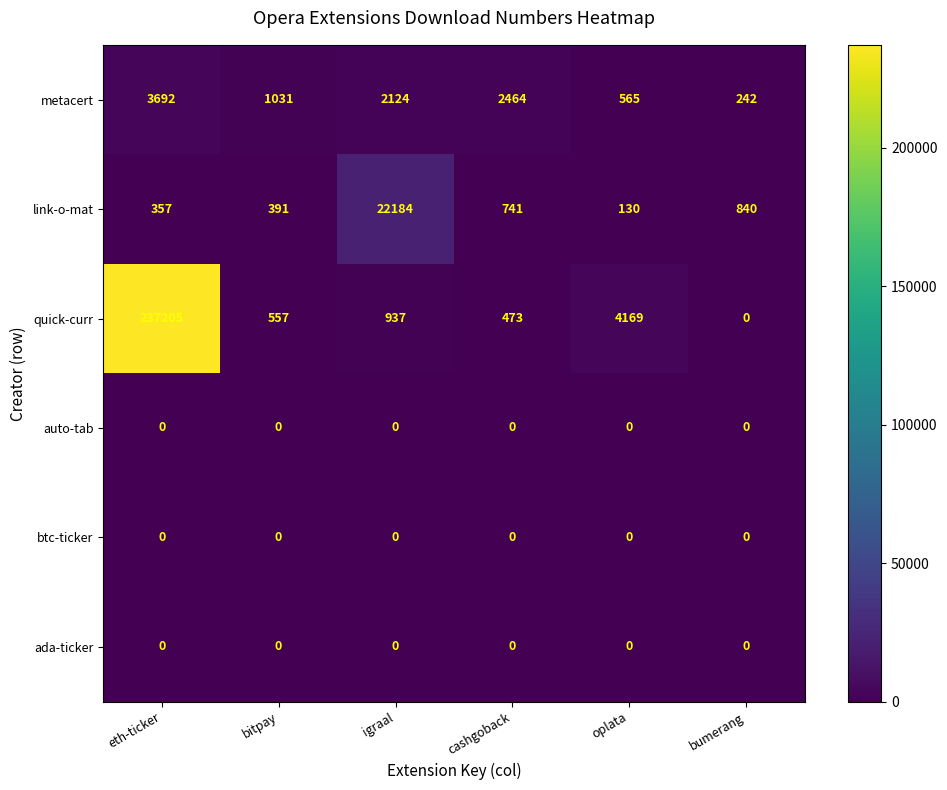

Which series changed the most between cashgoback and oplata?

quick-curr